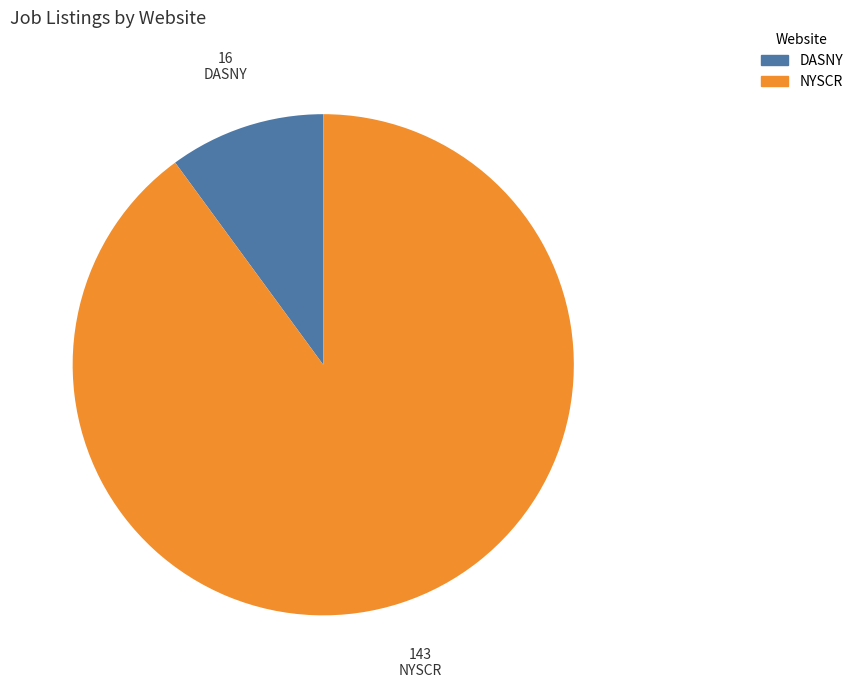

Approximately how many times larger is the value at NYSCR compared to DASNY?

8.9